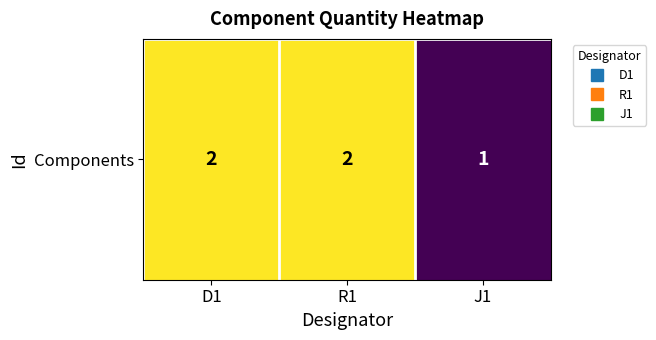

Which has a higher value, J1 or R1?

R1